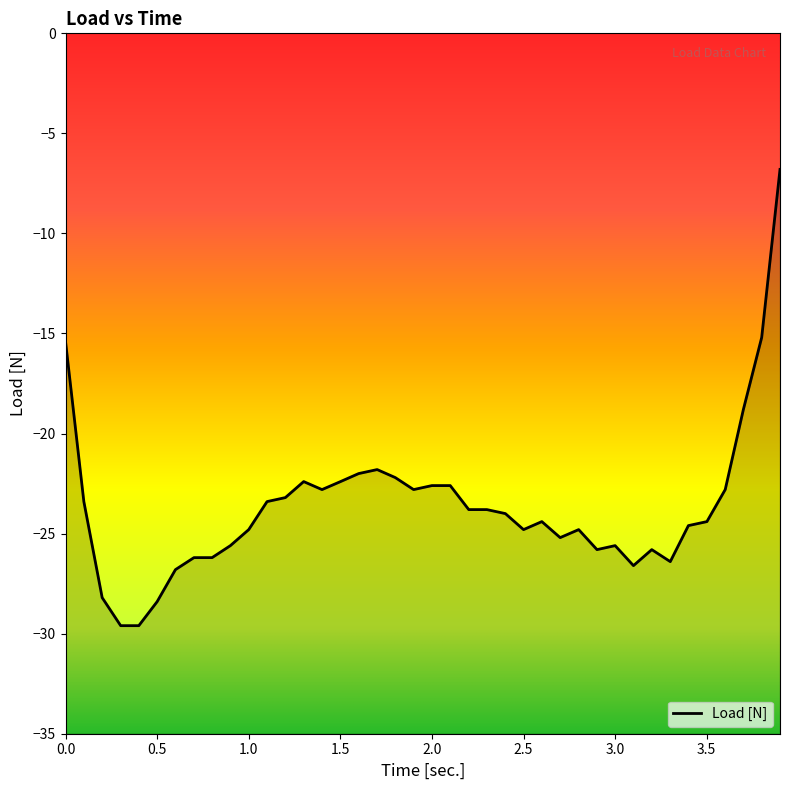

Does the chart have visible grid lines?

No